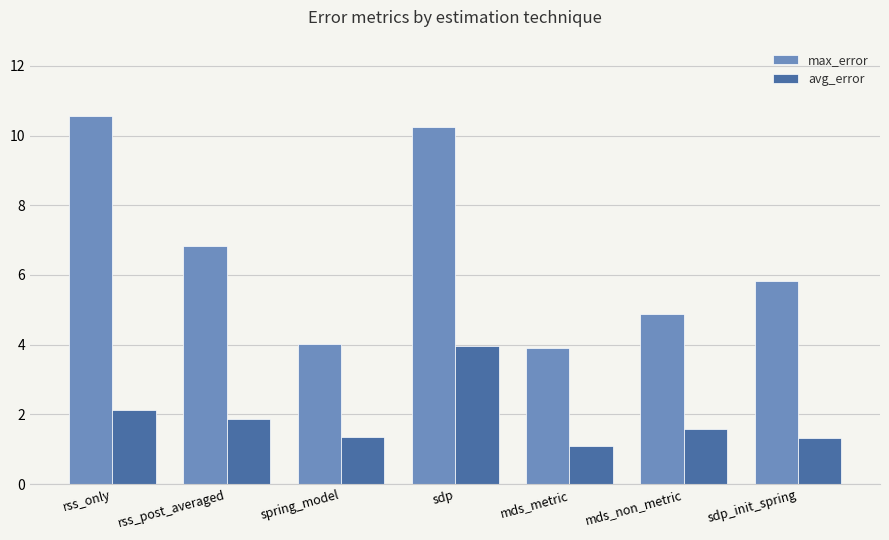

Is the value of max_error at rss_only greater than the value of avg_error at mds_non_metric?

Yes